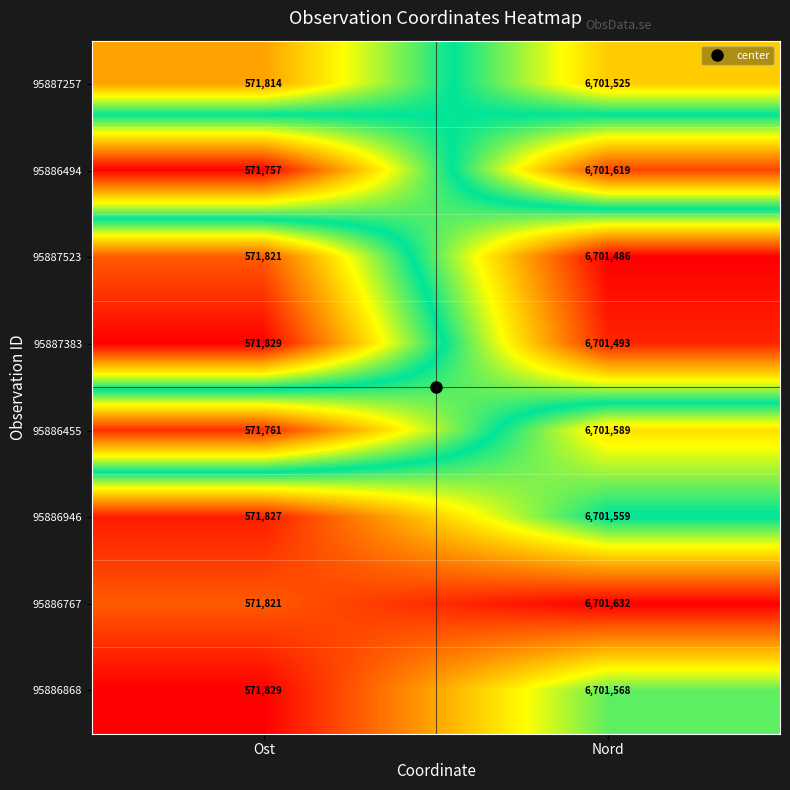

What value does the 95886767 series have at Nord, to the nearest 100?

6701600